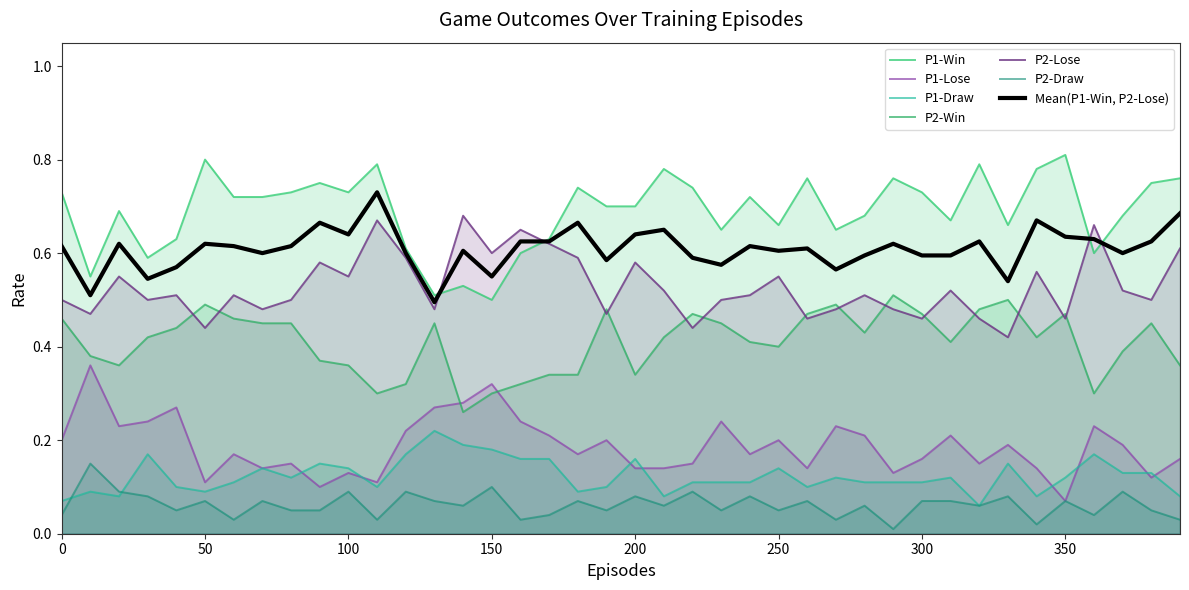

Reading right to left, list all the values displayed in this chart.

P1-Win: 390=0.8	380=0.8	370=0.7	360=0.6	350=0.8	340=0.8	330=0.7	320=0.8	310=0.7	300=0.7	290=0.8	280=0.7	270=0.7	260=0.8	250=0.7	240=0.7	230=0.7	220=0.7	210=0.8	200=0.7	190=0.7	180=0.7	170=0.6	160=0.6	150=0.5	140=0.5	130=0.5	120=0.6	110=0.8	100=0.7	90=0.8	80=0.7	70=0.7	60=0.7	50=0.8	40=0.6	30=0.6	20=0.7	10=0.6	0=0.7
P1-Lose: 390=0.2	380=0.1	370=0.2	360=0.2	350=0.1	340=0.1	330=0.2	320=0.1	310=0.2	300=0.2	290=0.1	280=0.2	270=0.2	260=0.1	250=0.2	240=0.2	230=0.2	220=0.1	210=0.1	200=0.1	190=0.2	180=0.2	170=0.2	160=0.2	150=0.3	140=0.3	130=0.3	120=0.2	110=0.1	100=0.1	90=0.1	80=0.1	70=0.1	60=0.2	50=0.1	40=0.3	30=0.2	20=0.2	10=0.4	0=0.2
P1-Draw: 390=0.1	380=0.1	370=0.1	360=0.2	350=0.1	340=0.1	330=0.1	320=0.1	310=0.1	300=0.1	290=0.1	280=0.1	270=0.1	260=0.1	250=0.1	240=0.1	230=0.1	220=0.1	210=0.1	200=0.2	190=0.1	180=0.1	170=0.2	160=0.2	150=0.2	140=0.2	130=0.2	120=0.2	110=0.1	100=0.1	90=0.1	80=0.1	70=0.1	60=0.1	50=0.1	40=0.1	30=0.2	20=0.1	10=0.1	0=0.1
P2-Win: 390=0.4	380=0.5	370=0.4	360=0.3	350=0.5	340=0.4	330=0.5	320=0.5	310=0.4	300=0.5	290=0.5	280=0.4	270=0.5	260=0.5	250=0.4	240=0.4	230=0.5	220=0.5	210=0.4	200=0.3	190=0.5	180=0.3	170=0.3	160=0.3	150=0.3	140=0.3	130=0.5	120=0.3	110=0.3	100=0.4	90=0.4	80=0.5	70=0.5	60=0.5	50=0.5	40=0.4	30=0.4	20=0.4	10=0.4	0=0.5
P2-Lose: 390=0.6	380=0.5	370=0.5	360=0.7	350=0.5	340=0.6	330=0.4	320=0.5	310=0.5	300=0.5	290=0.5	280=0.5	270=0.5	260=0.5	250=0.6	240=0.5	230=0.5	220=0.4	210=0.5	200=0.6	190=0.5	180=0.6	170=0.6	160=0.7	150=0.6	140=0.7	130=0.5	120=0.6	110=0.7	100=0.6	90=0.6	80=0.5	70=0.5	60=0.5	50=0.4	40=0.5	30=0.5	20=0.6	10=0.5	0=0.5
P2-Draw: 390=0.0	380=0.1	370=0.1	360=0.0	350=0.1	340=0.0	330=0.1	320=0.1	310=0.1	300=0.1	290=0.0	280=0.1	270=0.0	260=0.1	250=0.1	240=0.1	230=0.1	220=0.1	210=0.1	200=0.1	190=0.1	180=0.1	170=0.0	160=0.0	150=0.1	140=0.1	130=0.1	120=0.1	110=0.0	100=0.1	90=0.1	80=0.1	70=0.1	60=0.0	50=0.1	40=0.1	30=0.1	20=0.1	10=0.1	0=0.0